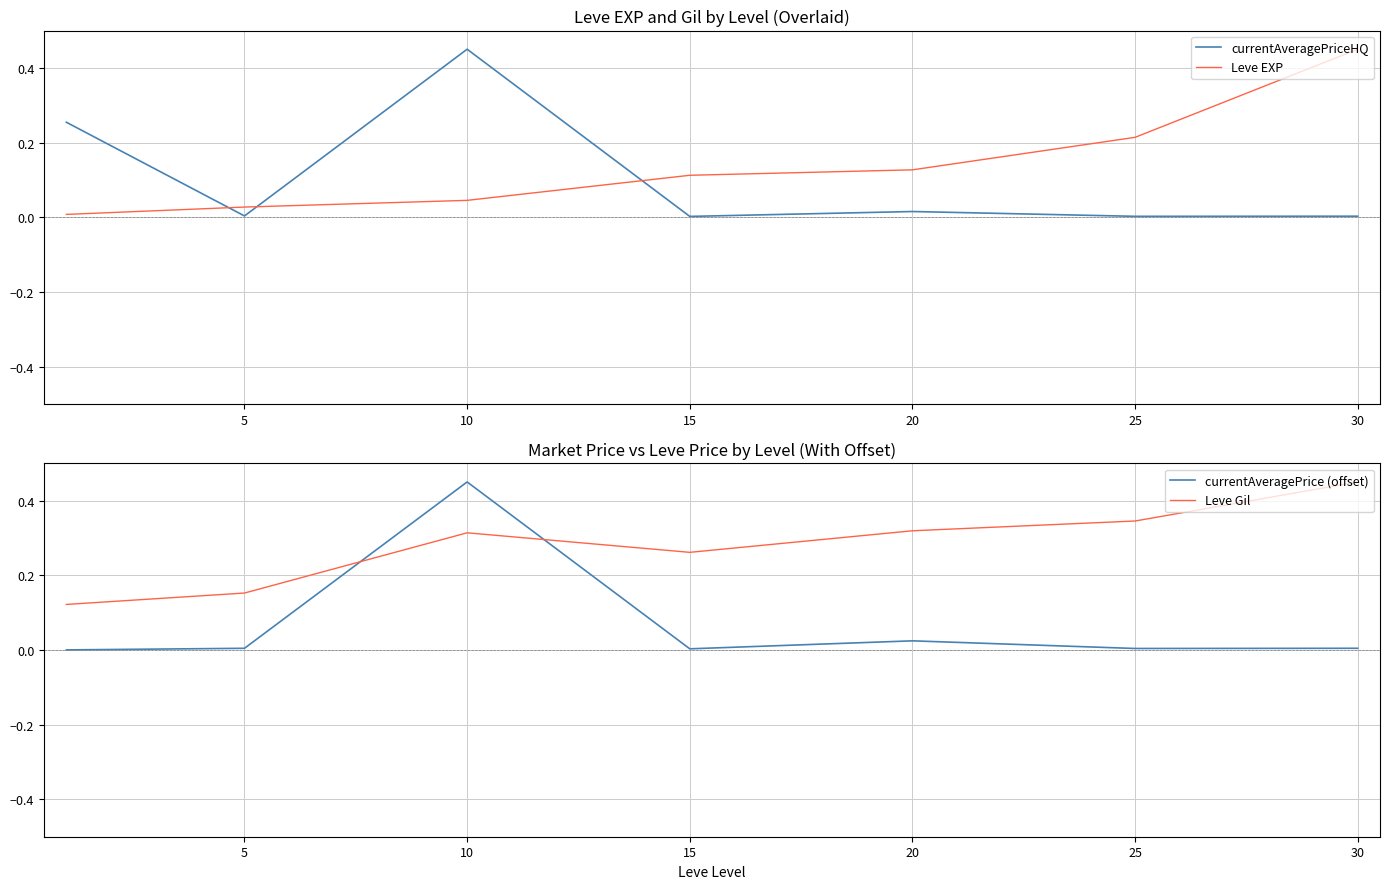

What are all the series names shown in the legend?

currentAveragePriceHQ, Leve EXP, currentAveragePrice (offset), Leve Gil